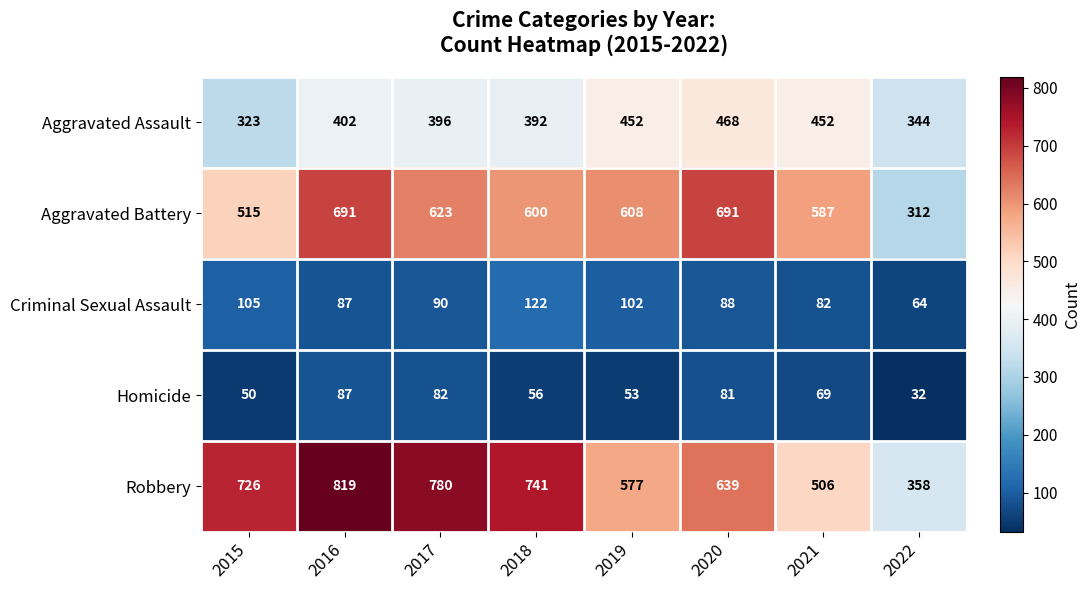

How many distinct data groups are displayed?

5